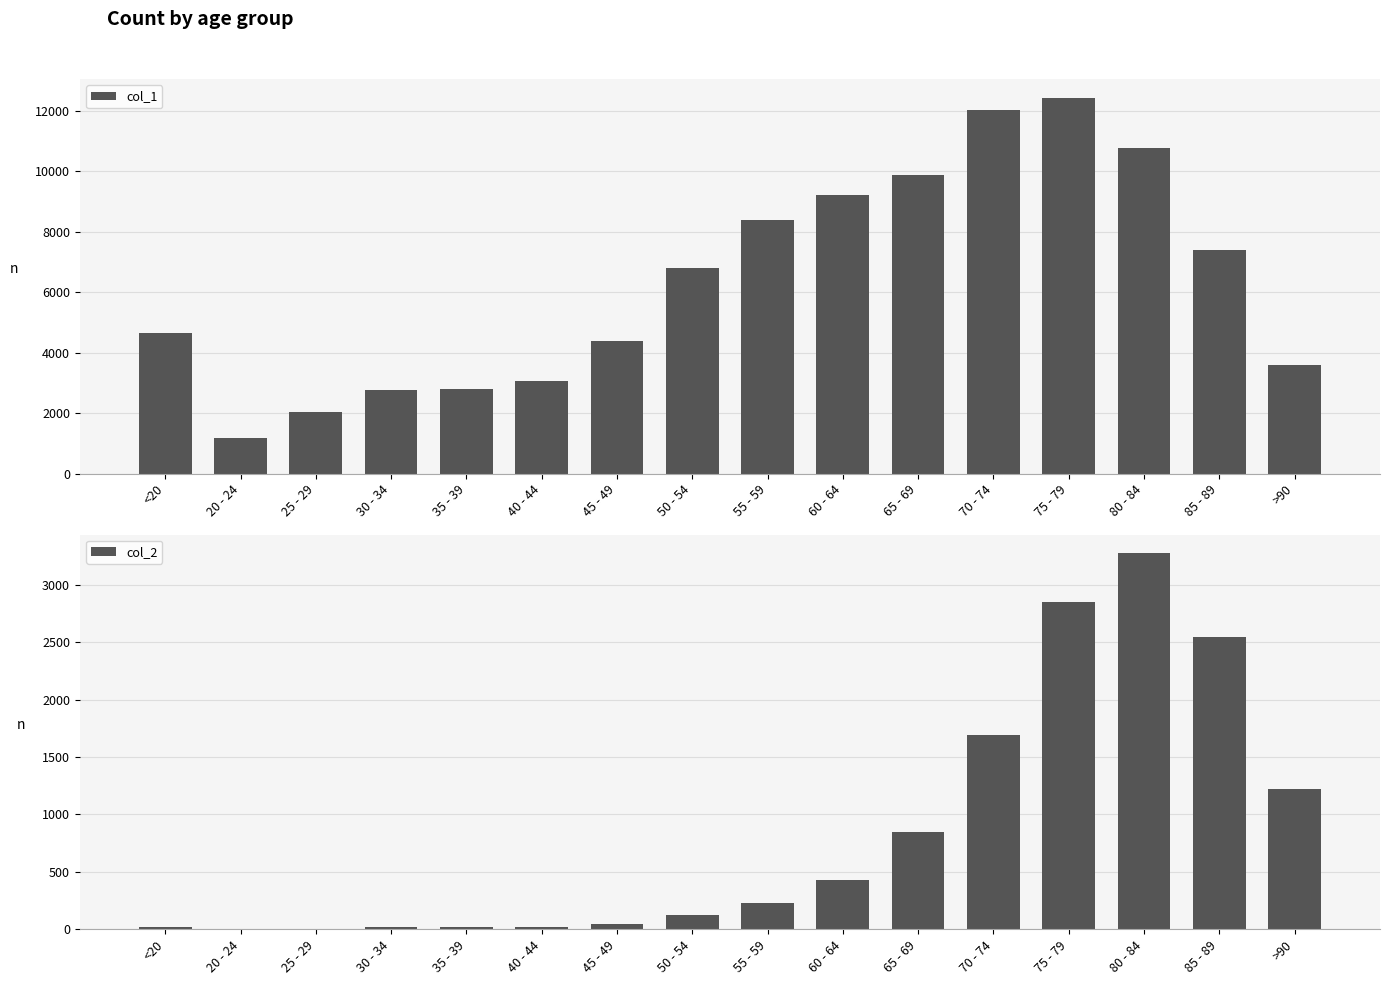

What is the label of the 1st bar from the left?

<20